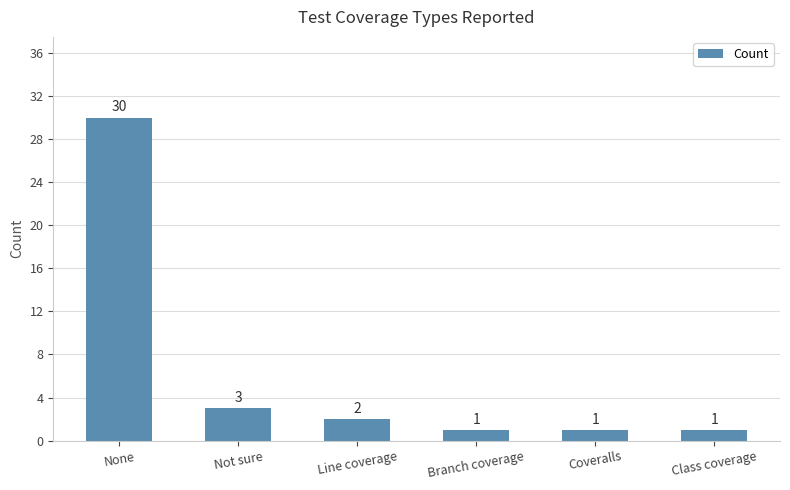

What is the greatest value displayed?

30